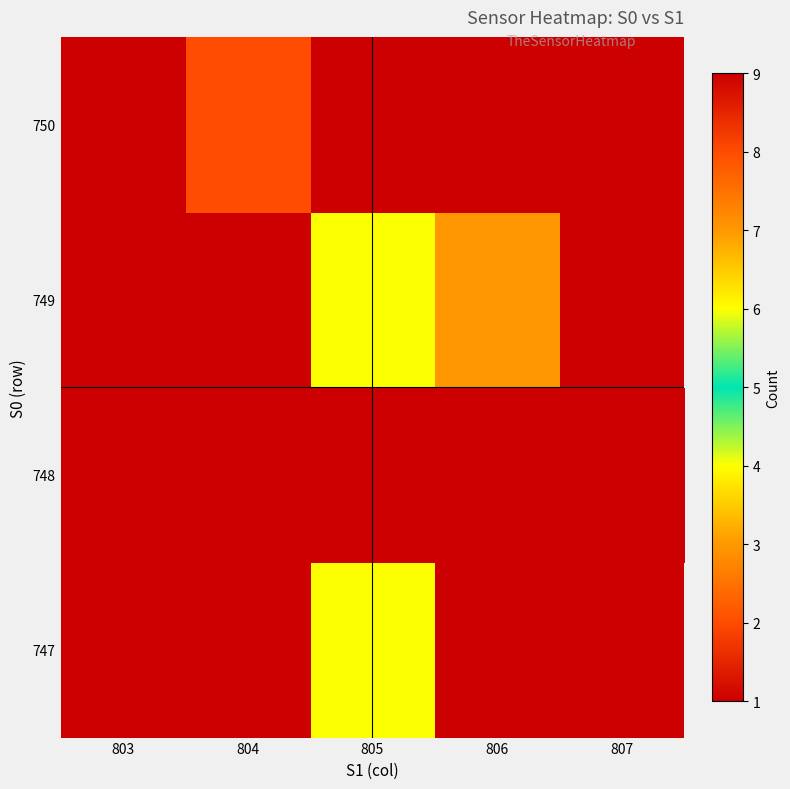

Count the number of categories in the chart.

5